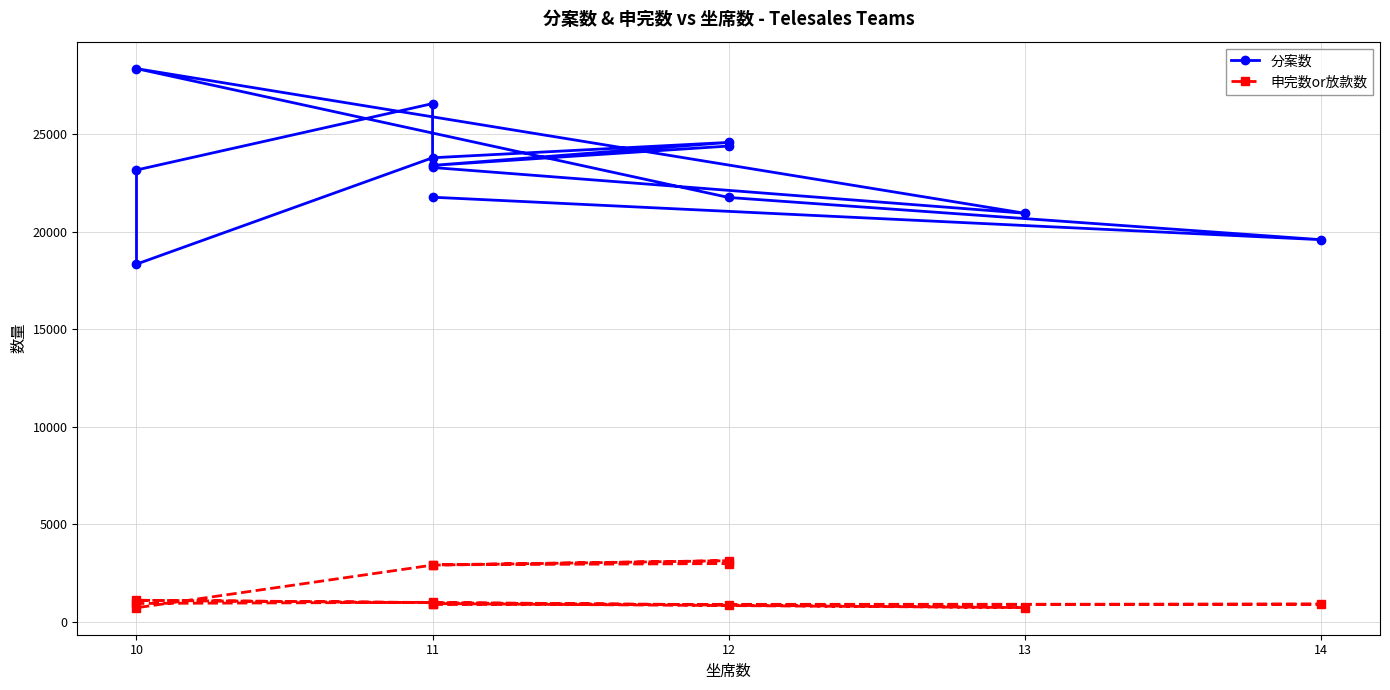

True or false: 分案数 and 申完数or放款数 intersect in this chart.

False